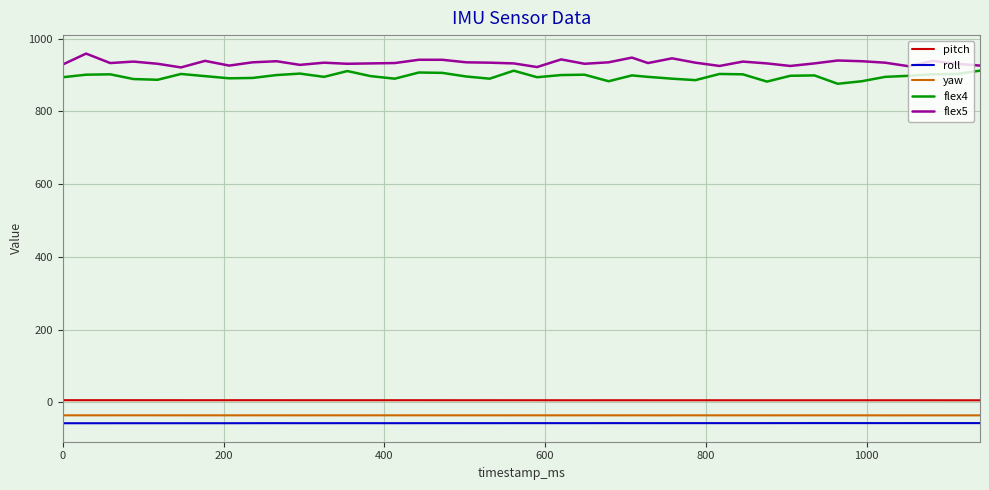

Is this an area chart (filled region under the line)?

No